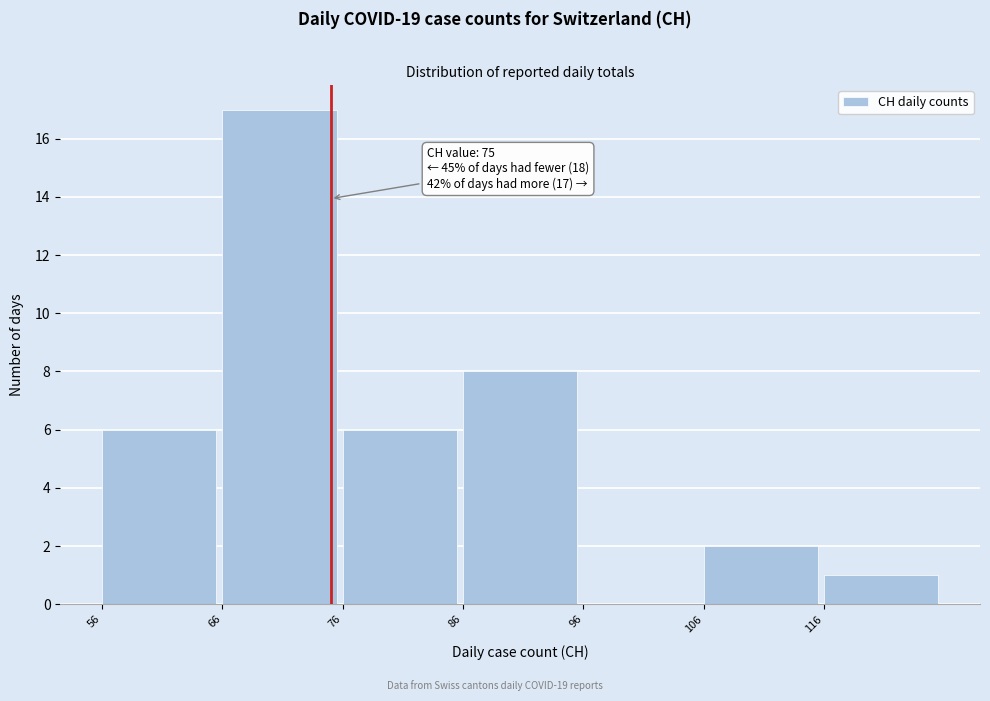

Which range on the x-axis has the tallest bar?

66 to 76